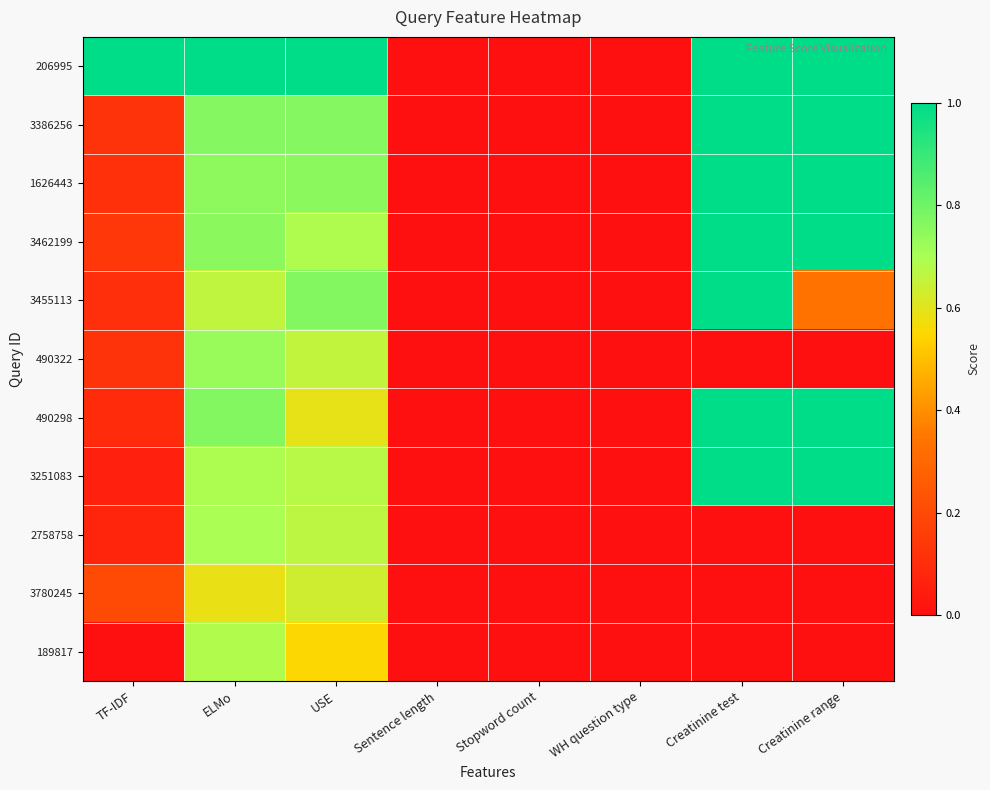

Rank the series at TF-IDF from highest to lowest value.

206995, 3780245, 3462199, 3386256, 490322, 1626443, 3455113, 490298, 2758758, 3251083, 189817